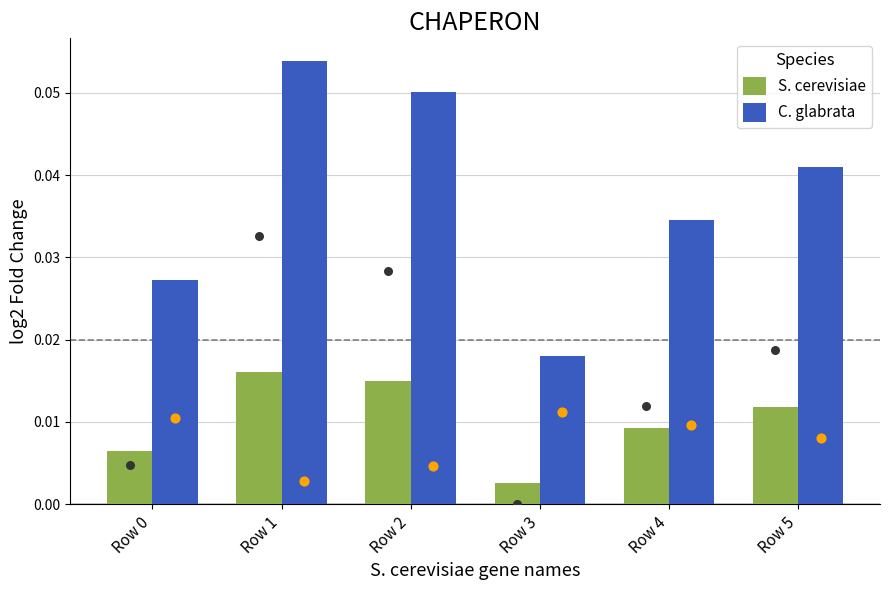

Which series has the widest spread of Y values?

C. glabrata